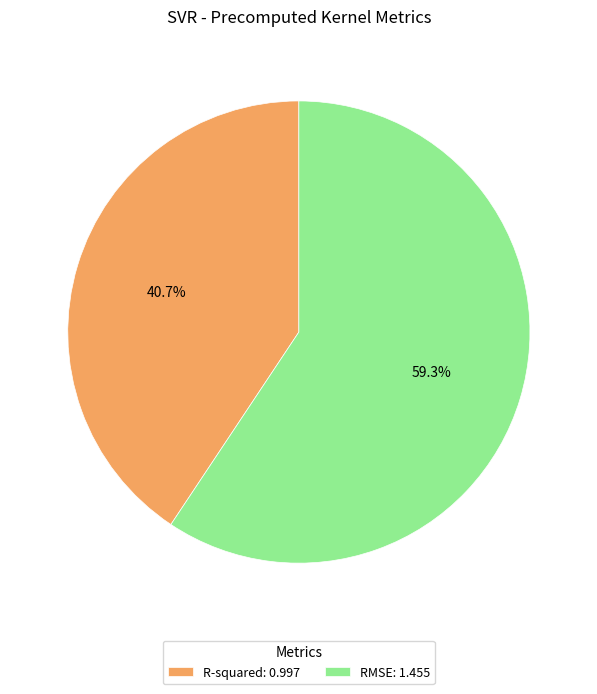

Is there any slice that represents more than half of the pie?

Yes